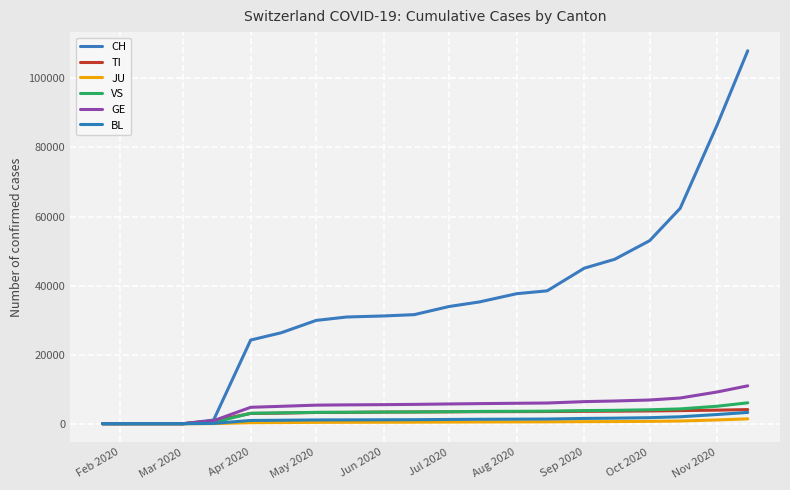

Does the chart display data point markers on the line(s)?

No